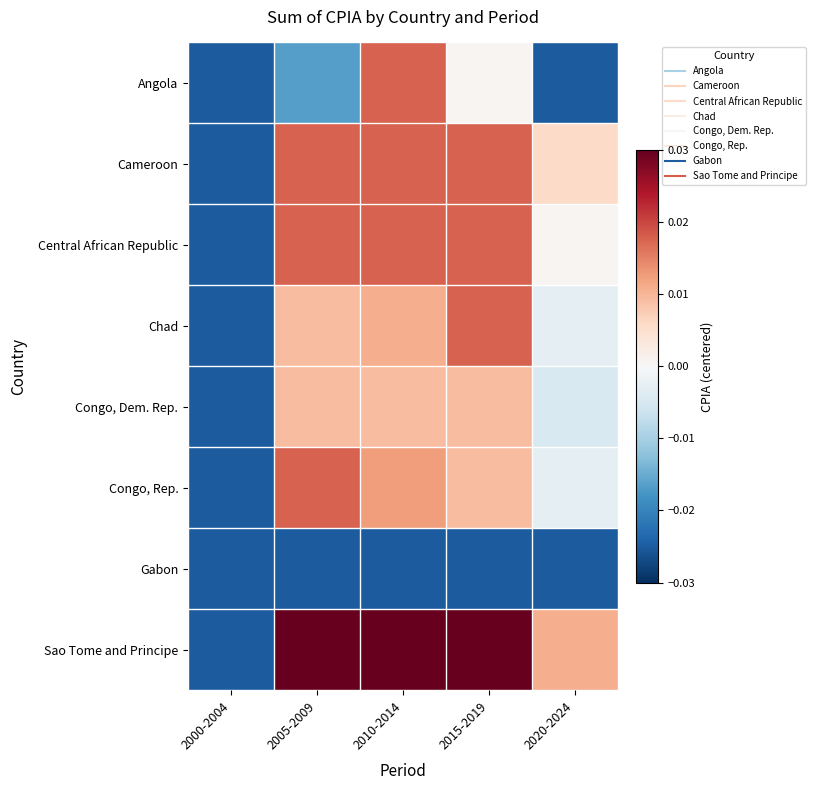

What is the difference between the highest and lowest values at 2010-2014?

0.1